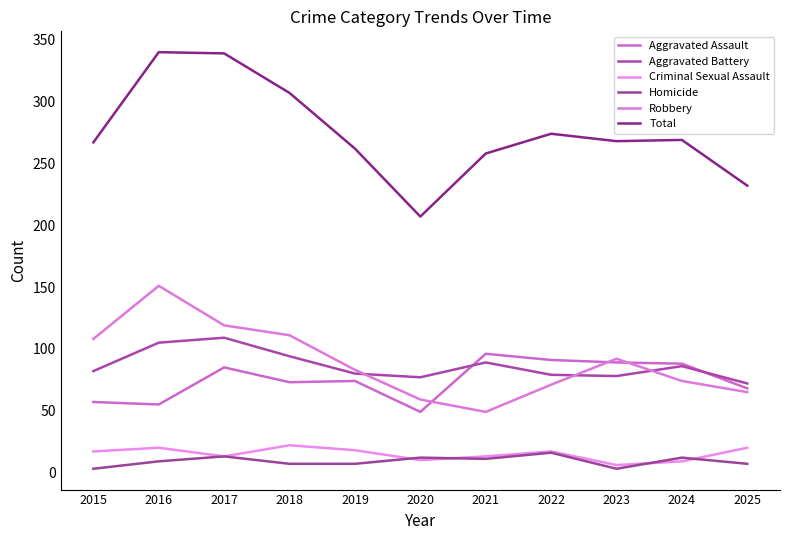

How many lines are shown in the chart?

6